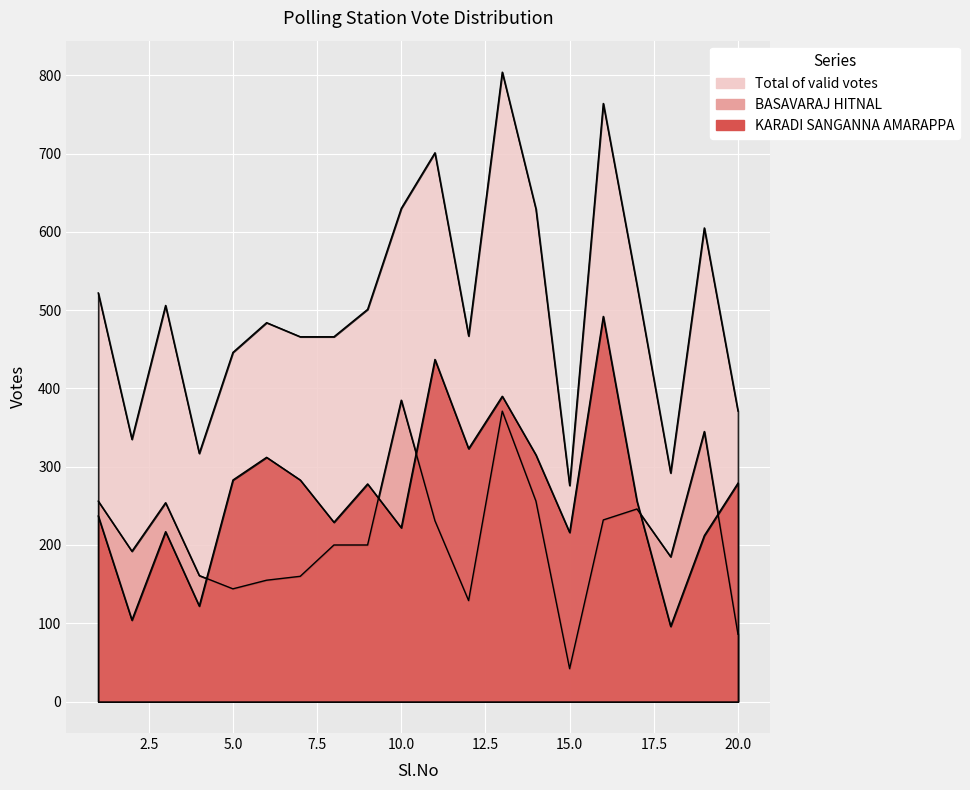

In Total of valid votes, how many points are lower than both neighbors (excluding endpoints)?

5